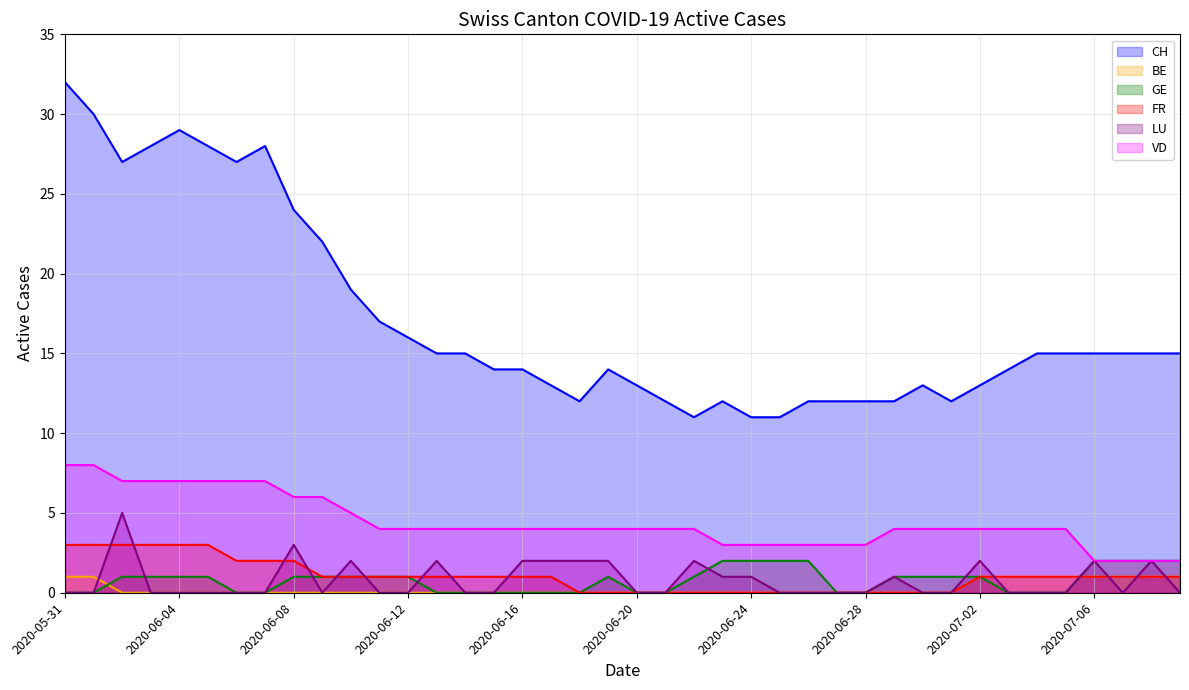

What is the label of the 16th point from the left?

2020-06-15